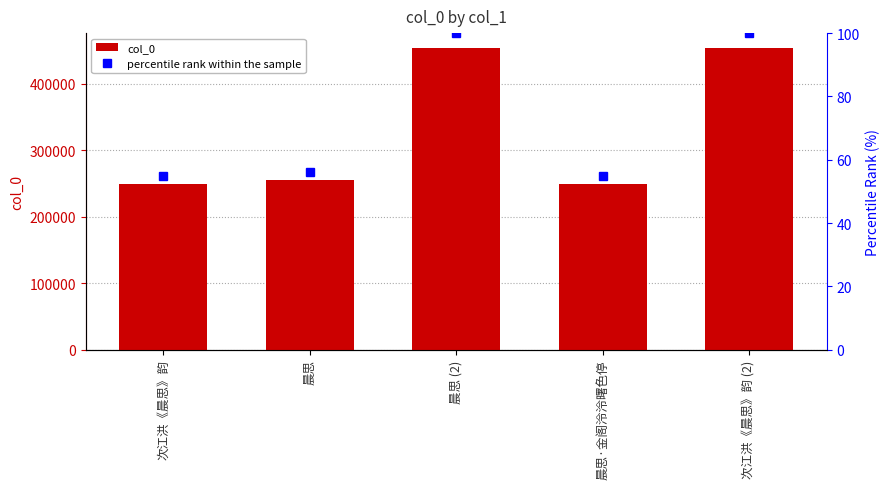

Which series has the largest total across all categories?

col_0